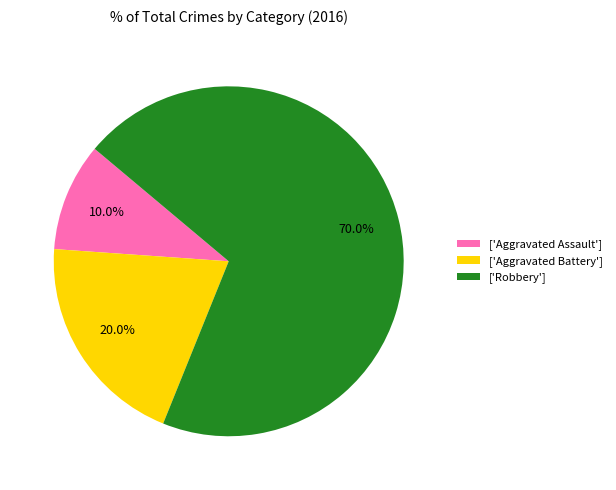

Between ['Aggravated Battery'] and ['Robbery'], which is larger?

['Robbery']